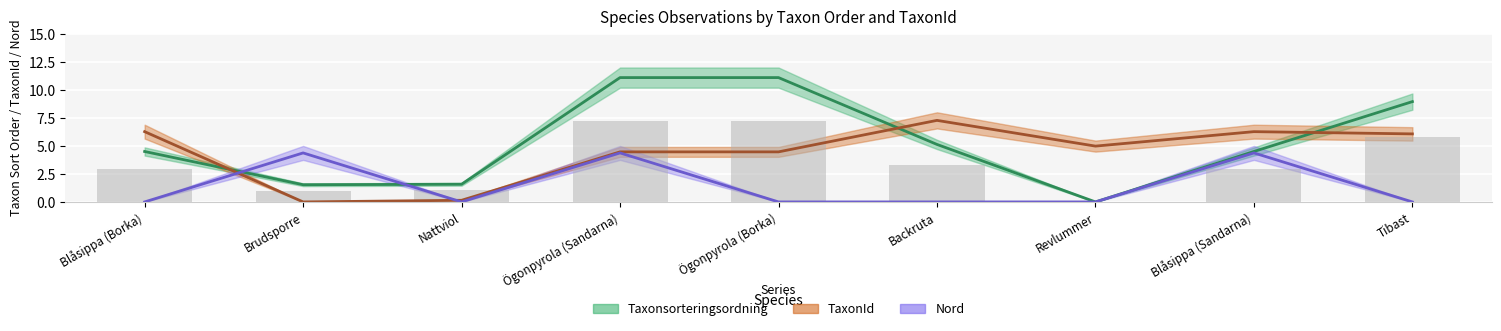

At which category is the sum across all series the highest?

Ögonpyrola (Sandarna)